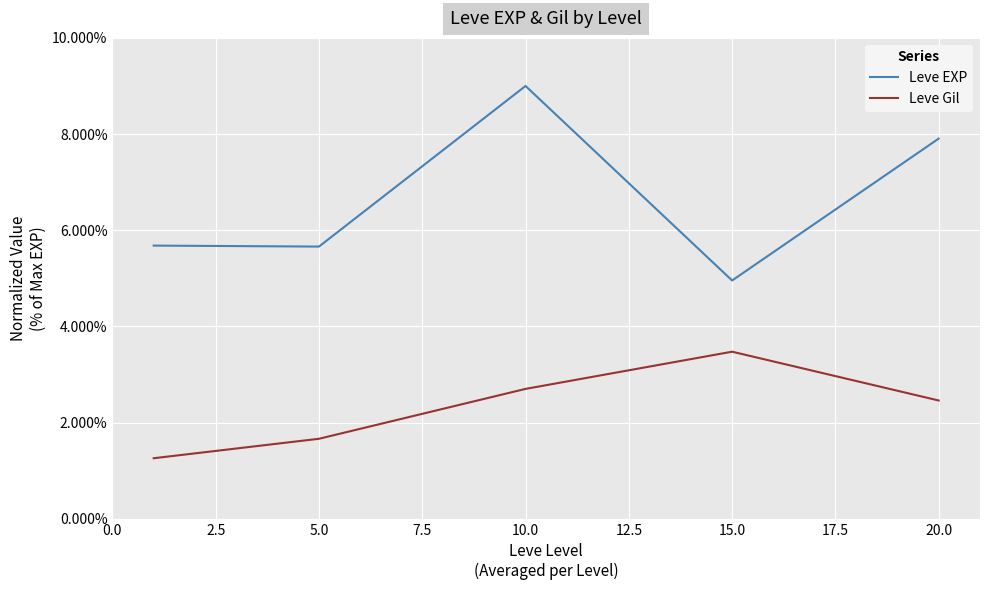

Does the chart have visible grid lines?

Yes